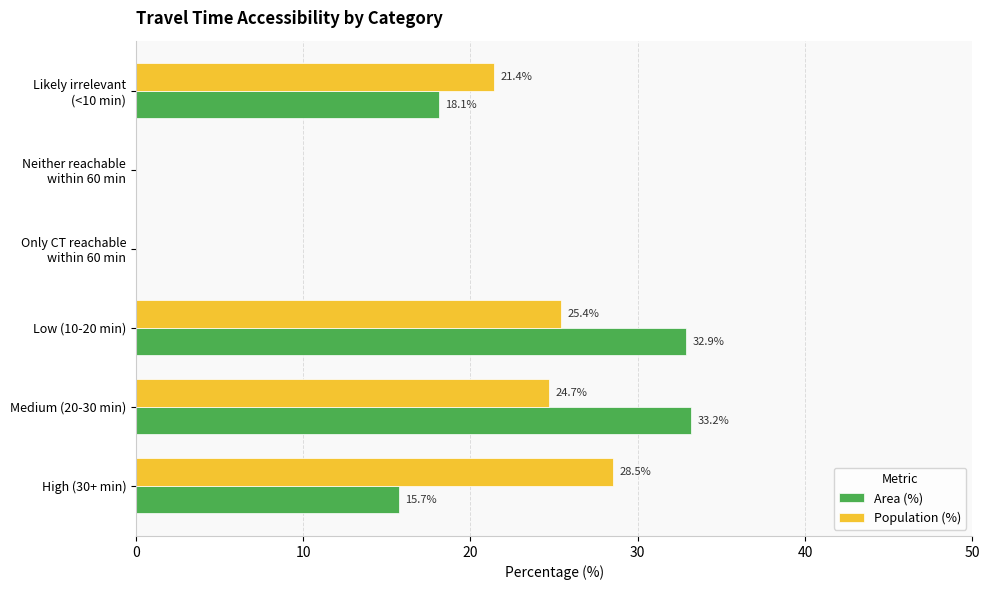

How many positive values does the Area (%) series have?

4